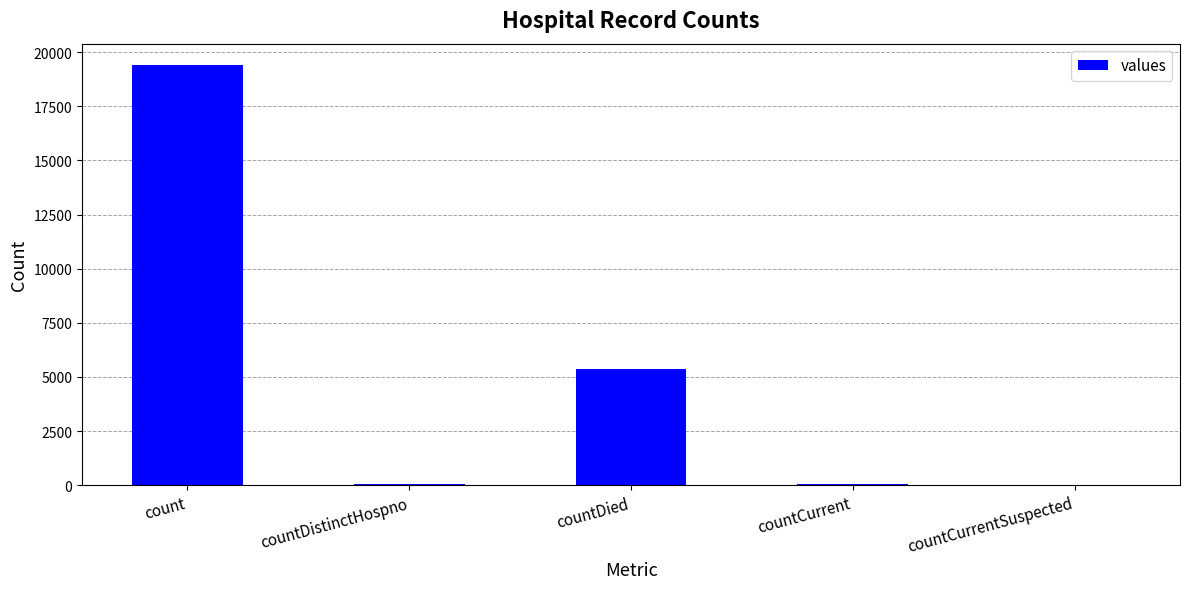

True or false: the data shows 0 at countCurrentSuspected.

True